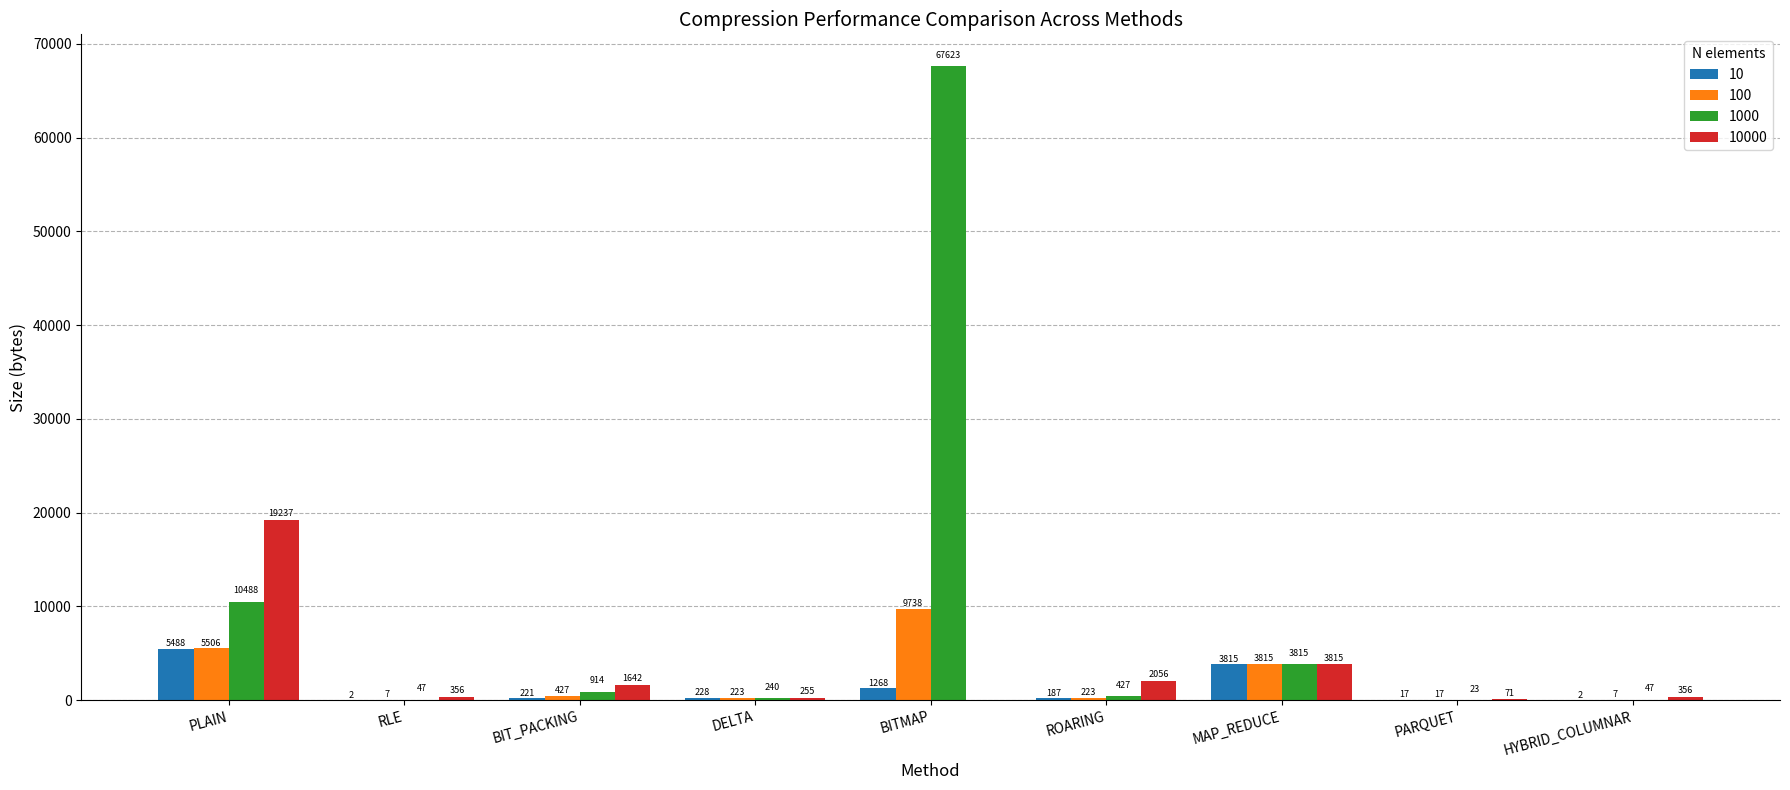

What is the average value of the 100 series?

2218.2